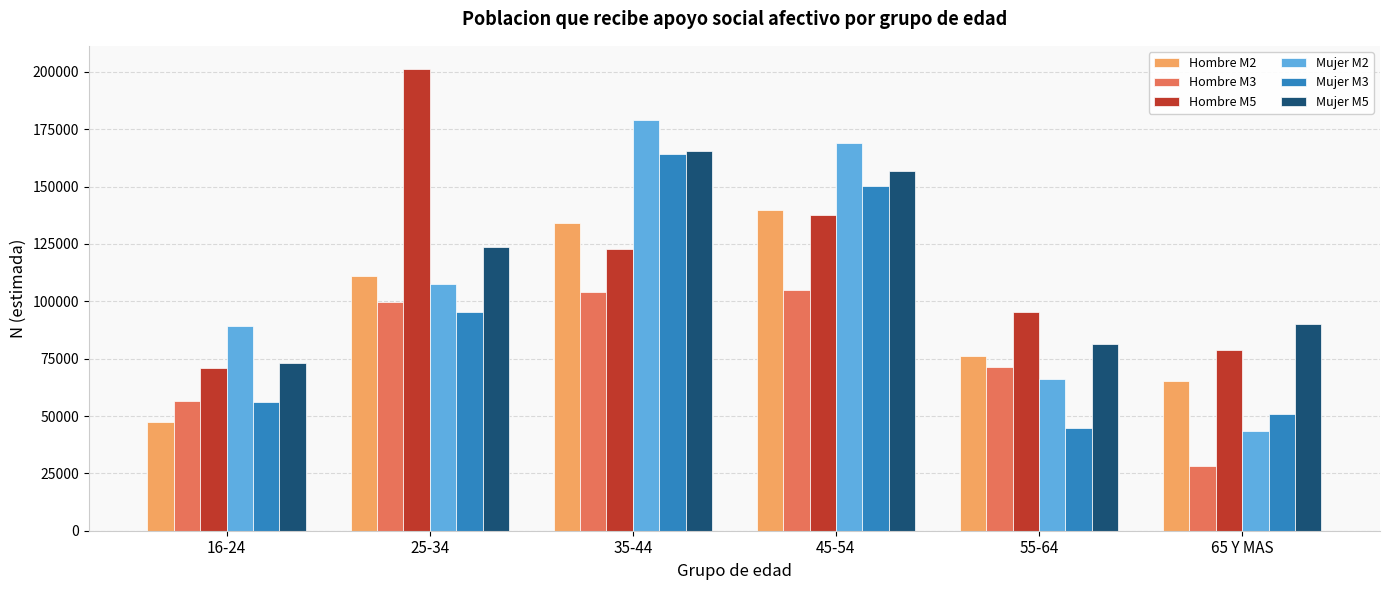

Which series has the widest spread of values?

Mujer M2